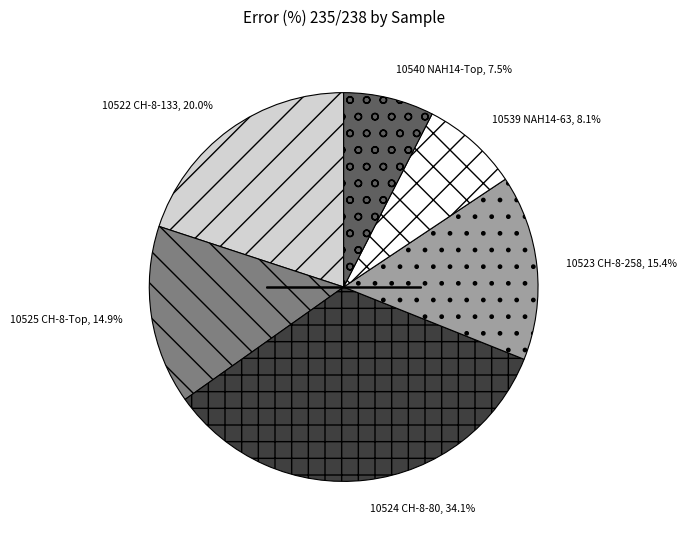

Count the number of slices in the pie.

6